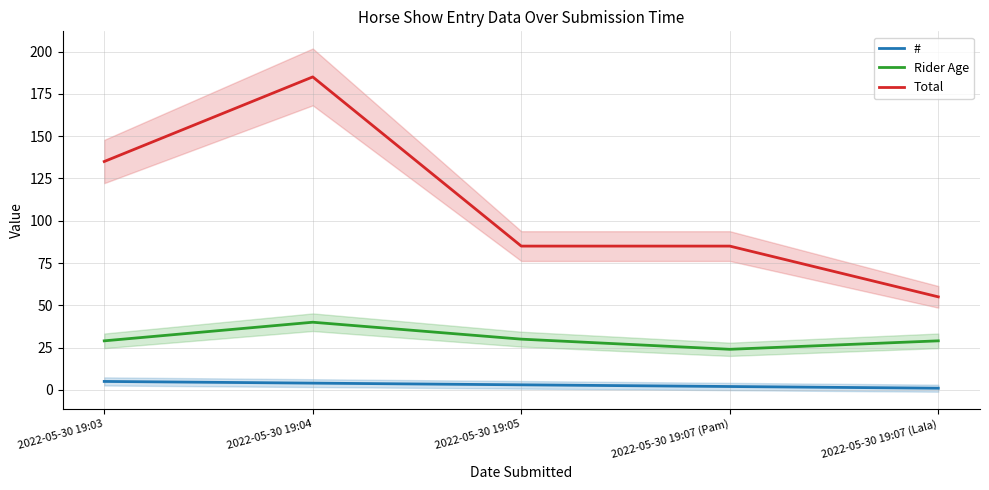

Where is Rider Age nearest to the value 32?

2022-05-30 19:05